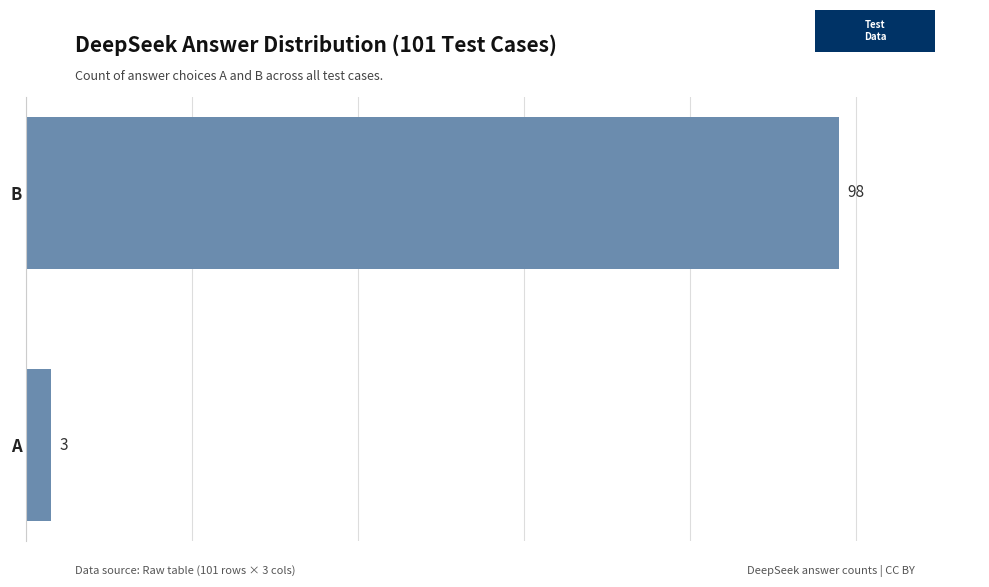

What is the sum of the values at A and B?

101